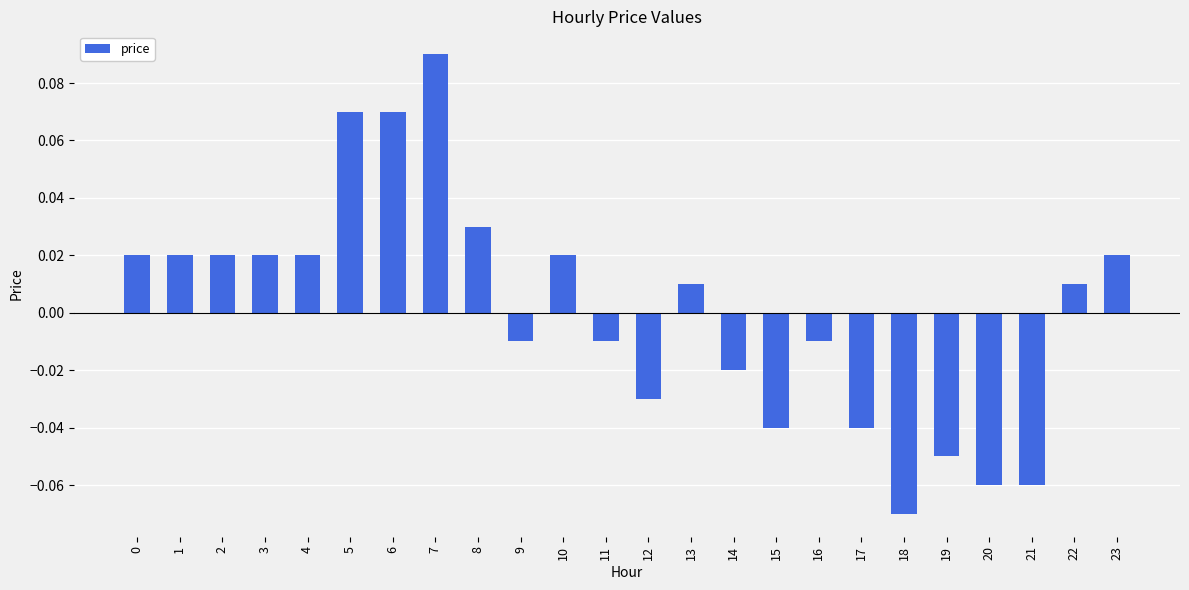

Are the bars grouped side by side (vs. stacked)?

No